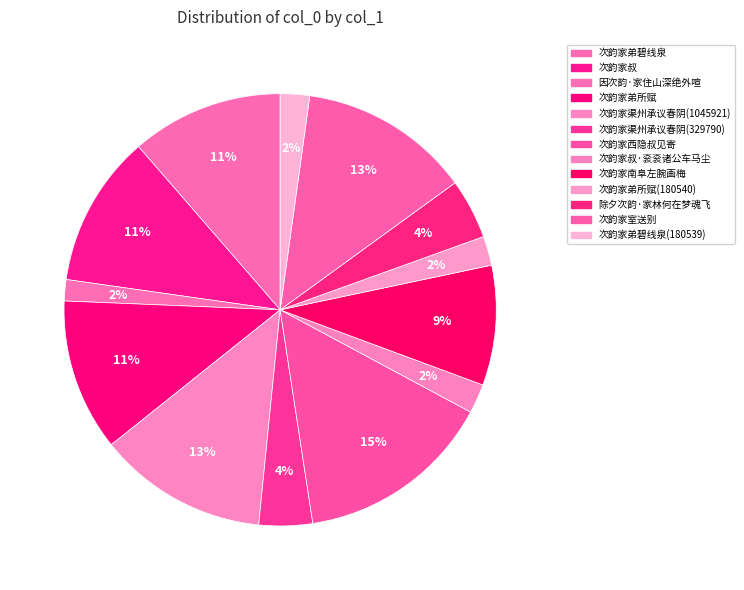

The 次韵家弟碧线泉(180539) slice represents 14% of the pie. True or false?

False